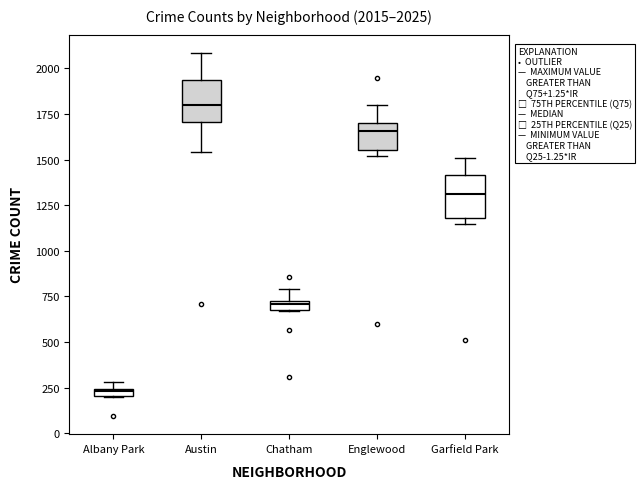

Which box's median line is the lowest?

Albany Park